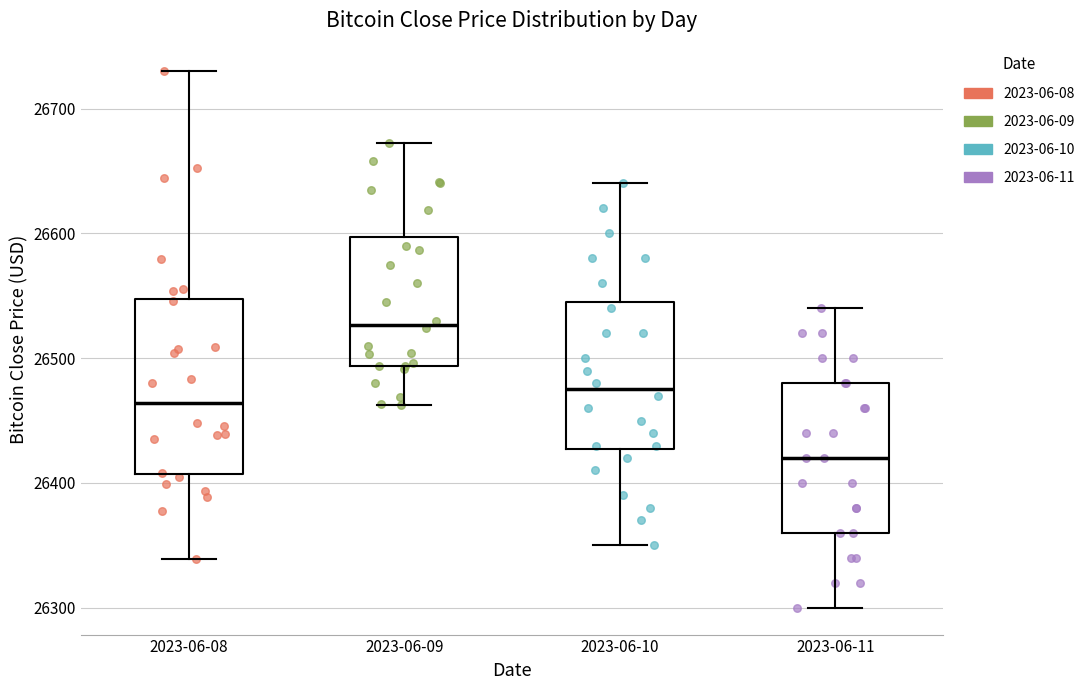

Reading left to right, transcribe this box plot: for each box, give where its median line is, the range the box spans, and where its two whiskers end, as read against the y-axis. The values are not printed on the chart, so give them approximately, as read against the axis.

2023-06-08: median 26460, box 26410 to 26550, whiskers 26340 to 26730
2023-06-09: median 26530, box 26490 to 26600, whiskers 26460 to 26670
2023-06-10: median 26480, box 26430 to 26550, whiskers 26350 to 26640
2023-06-11: median 26420, box 26360 to 26480, whiskers 26300 to 26540